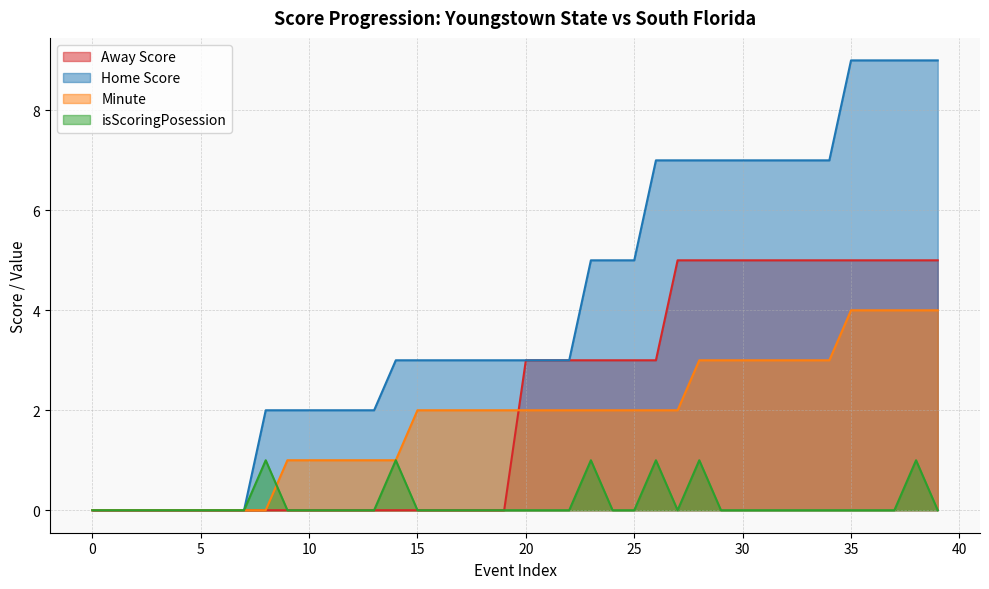

Which series has the widest spread of values?

Home Score